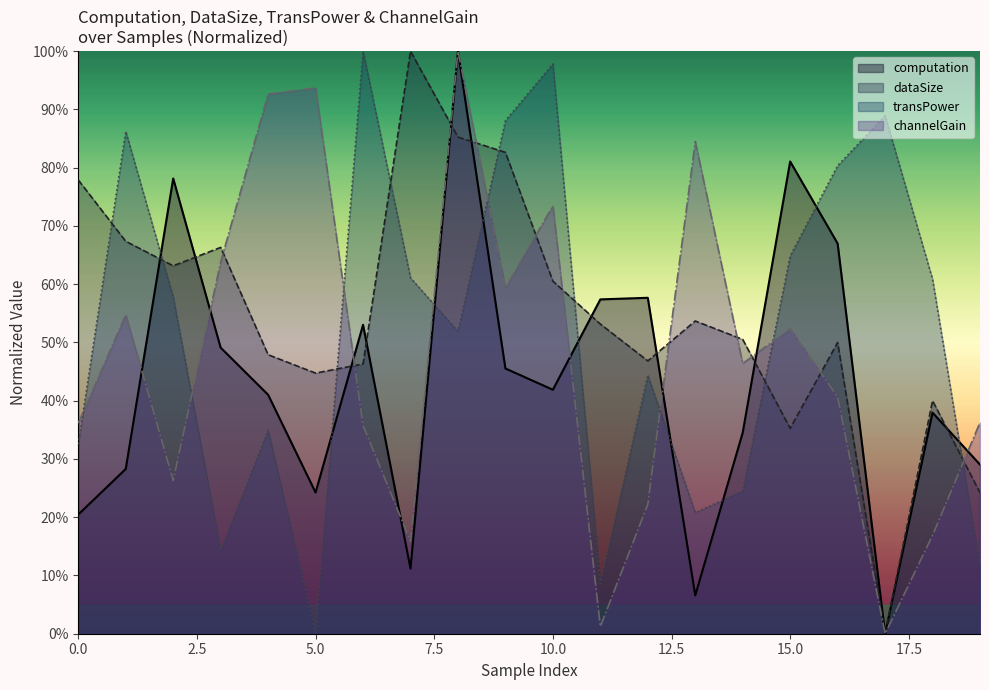

Where is the first local minimum for channelGain?

2